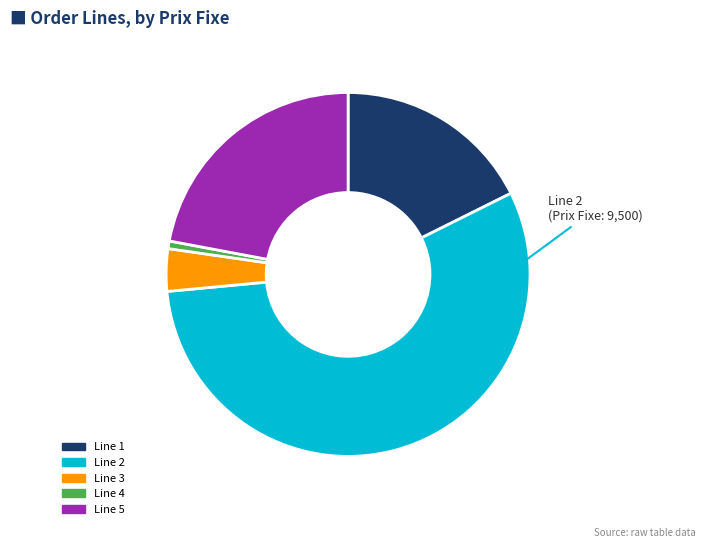

How many segments does this pie chart have?

5